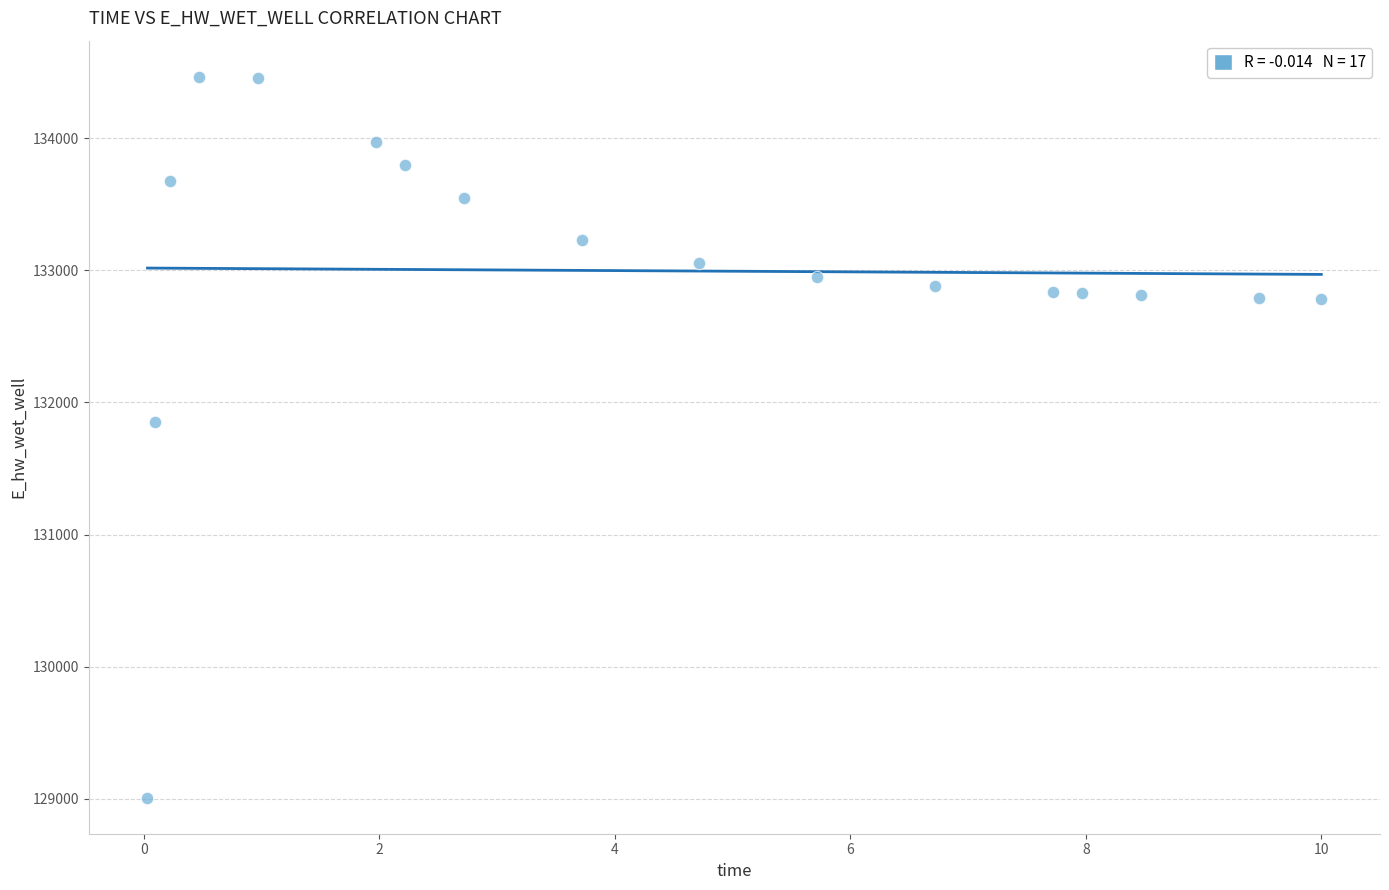

What Y value in the scatter plot is closest to 131737?

131855.5